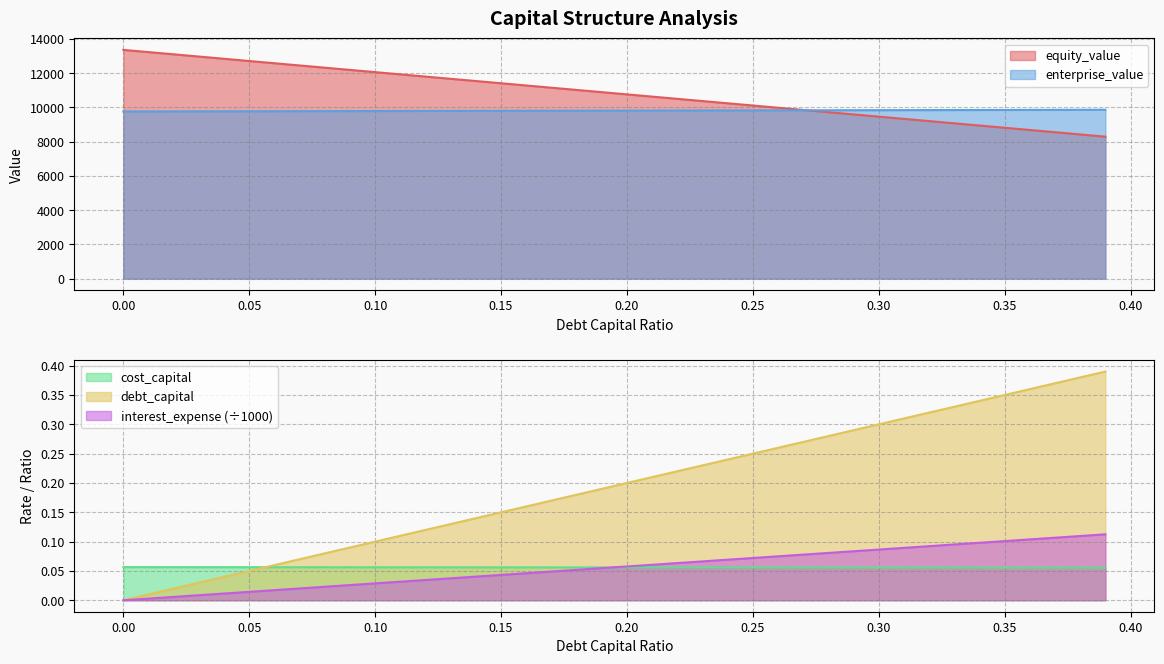

Which series has the widest spread of values?

equity_value